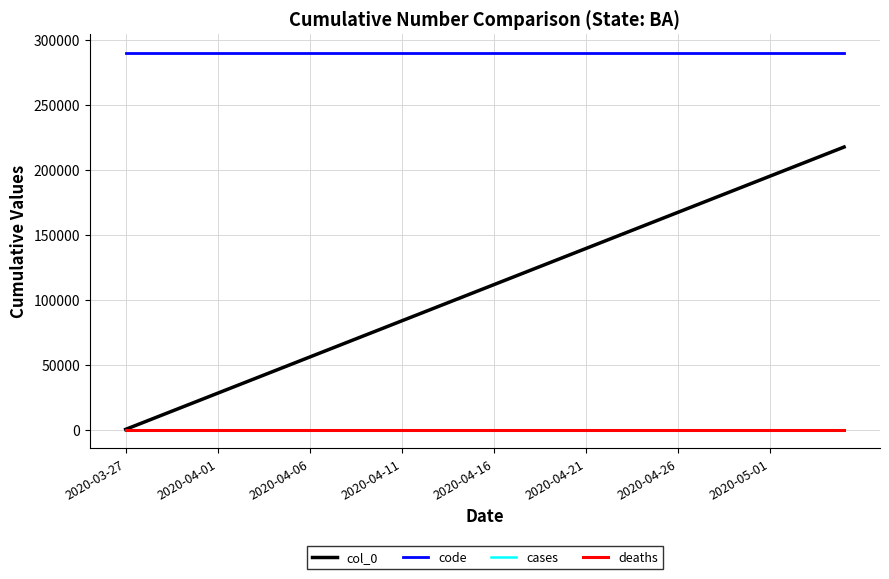

Reading left to right, what are all the values shown in this chart?

col_0: 221	5791	11361	16931	22501	28071	33641	39211	44781	50351	55921	61491	67061	72631	78201	83771	89341	94911	100481	106051	111621	117191	122761	128331	133901	139471	145041	150611	156181	161751	167321	172891	178461	184031	189601	195171	200741	206311	211881	217451
code: 290170	290170	290170	290170	290170	290170	290170	290170	290170	290170	290170	290170	290170	290170	290170	290170	290170	290170	290170	290170	290170	290170	290170	290170	290170	290170	290170	290170	290170	290170	290170	290170	290170	290170	290170	290170	290170	290170	290170	290170
cases: 0	0	0	0	0	0	0	0	0	0	0	0	0	0	0	0	0	0	0	0	0	0	0	0	0	0	0	0	0	0	0	0	0	0	0	0	0	0	0	0
deaths: 0	0	0	0	0	0	0	0	0	0	0	0	0	0	0	0	0	0	0	0	0	0	0	0	0	0	0	0	0	0	0	0	0	0	0	0	0	0	0	0